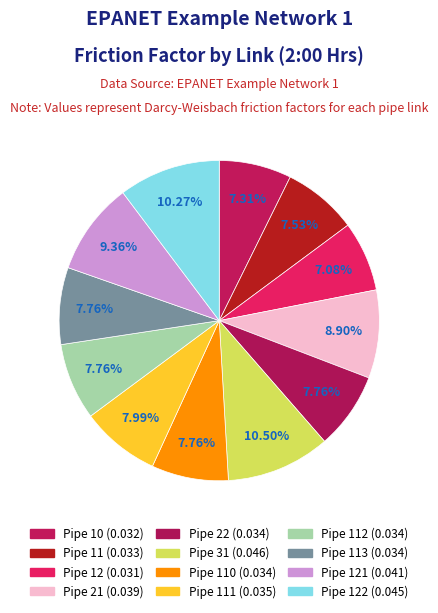

How many slices are in this pie chart?

12